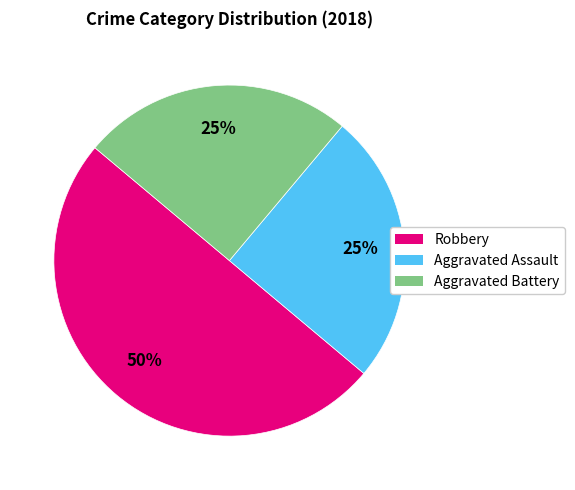

Which category has the biggest portion of the pie?

Robbery